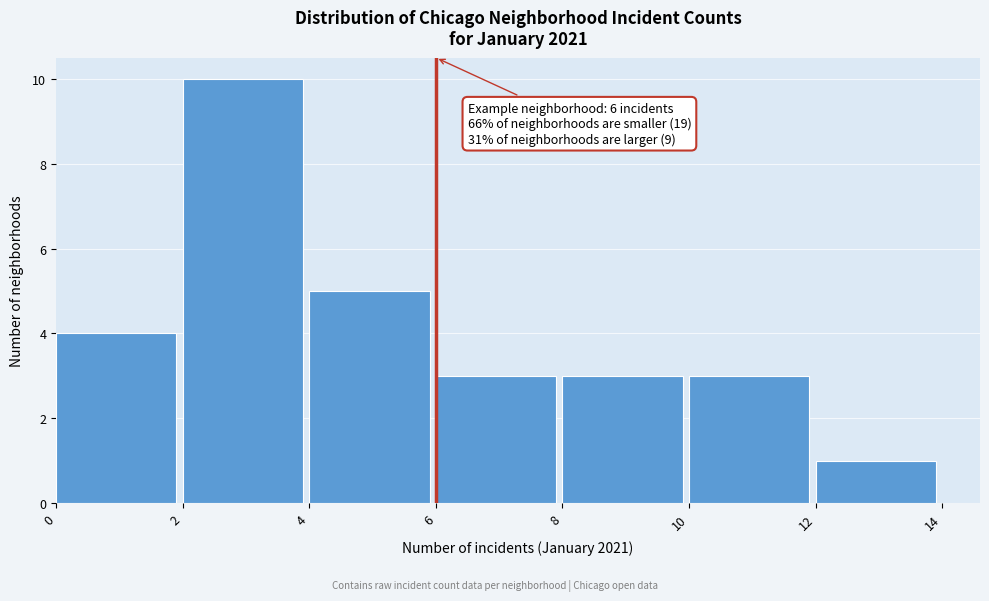

Over which range of the x-axis is the bar tallest?

2 to 4